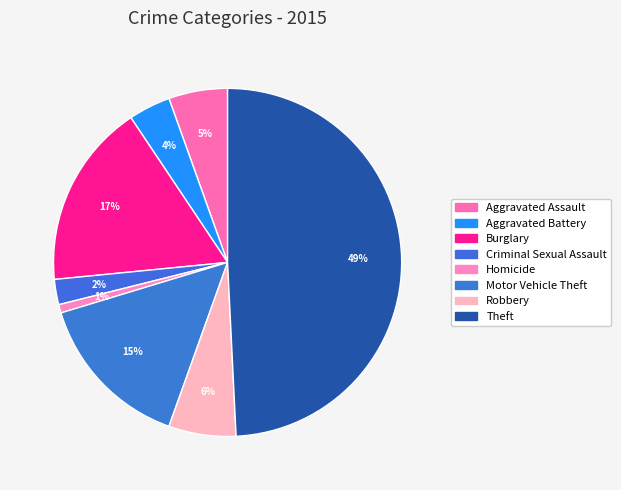

To the nearest percent, what is the average slice percentage?

12%